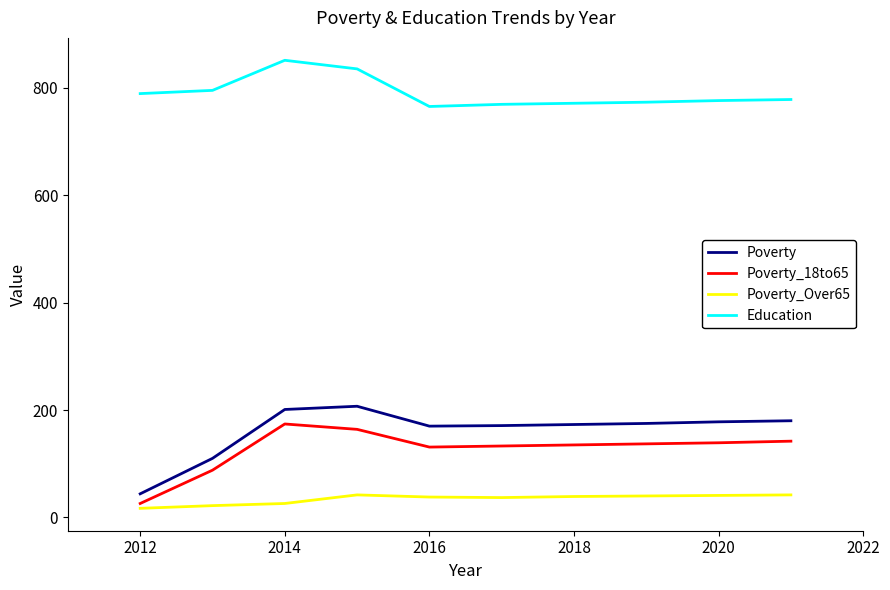

Is this an area chart (filled region under the line)?

No